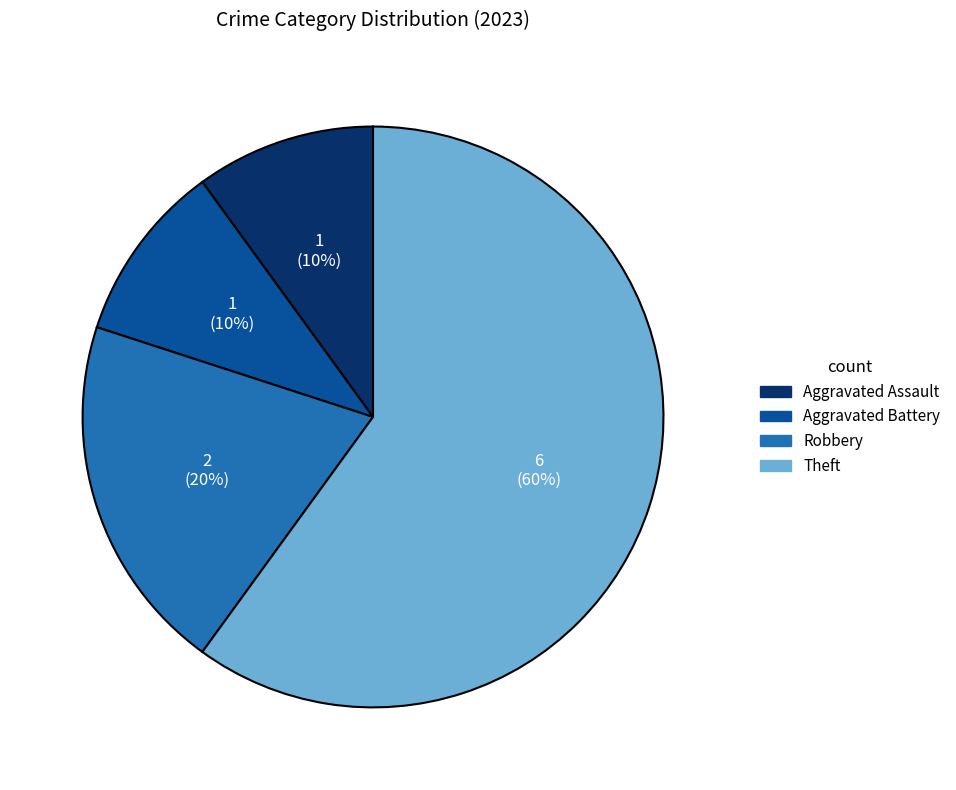

Do Aggravated Assault and Aggravated Battery together represent more than half of the pie?

No